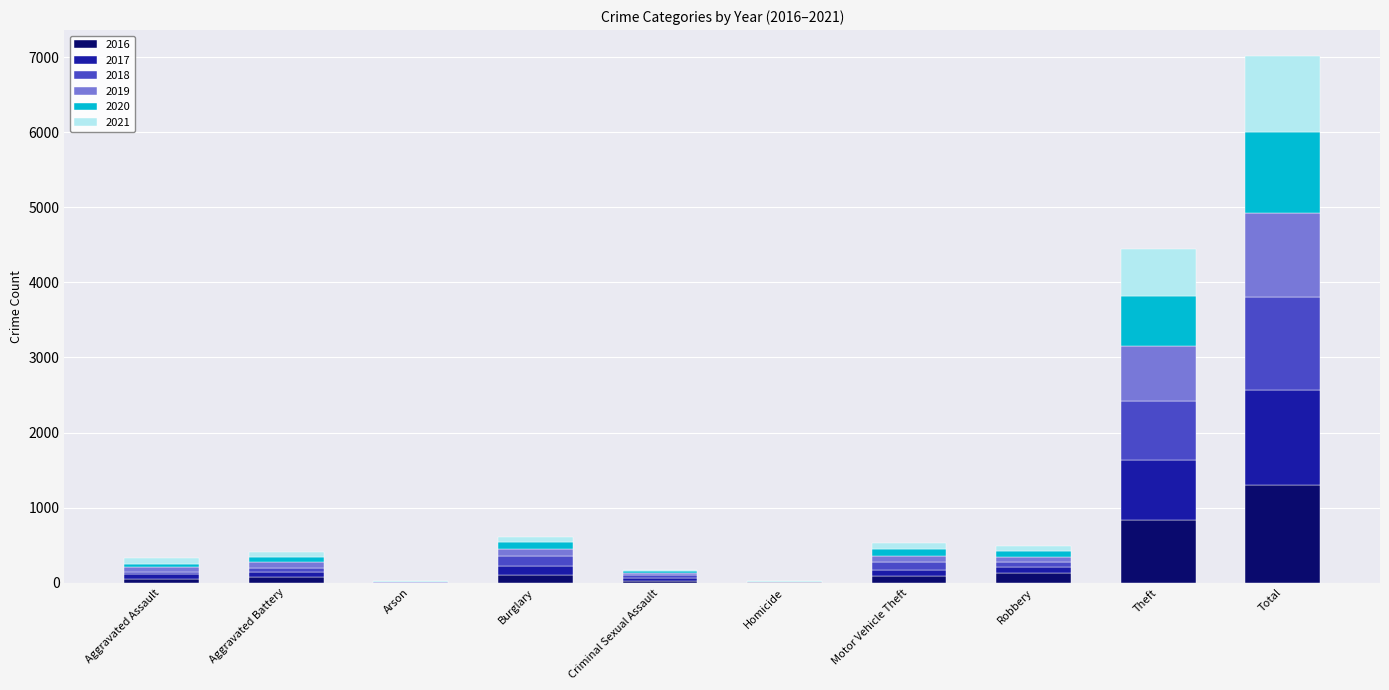

At which category is the sum across all series the highest?

Total